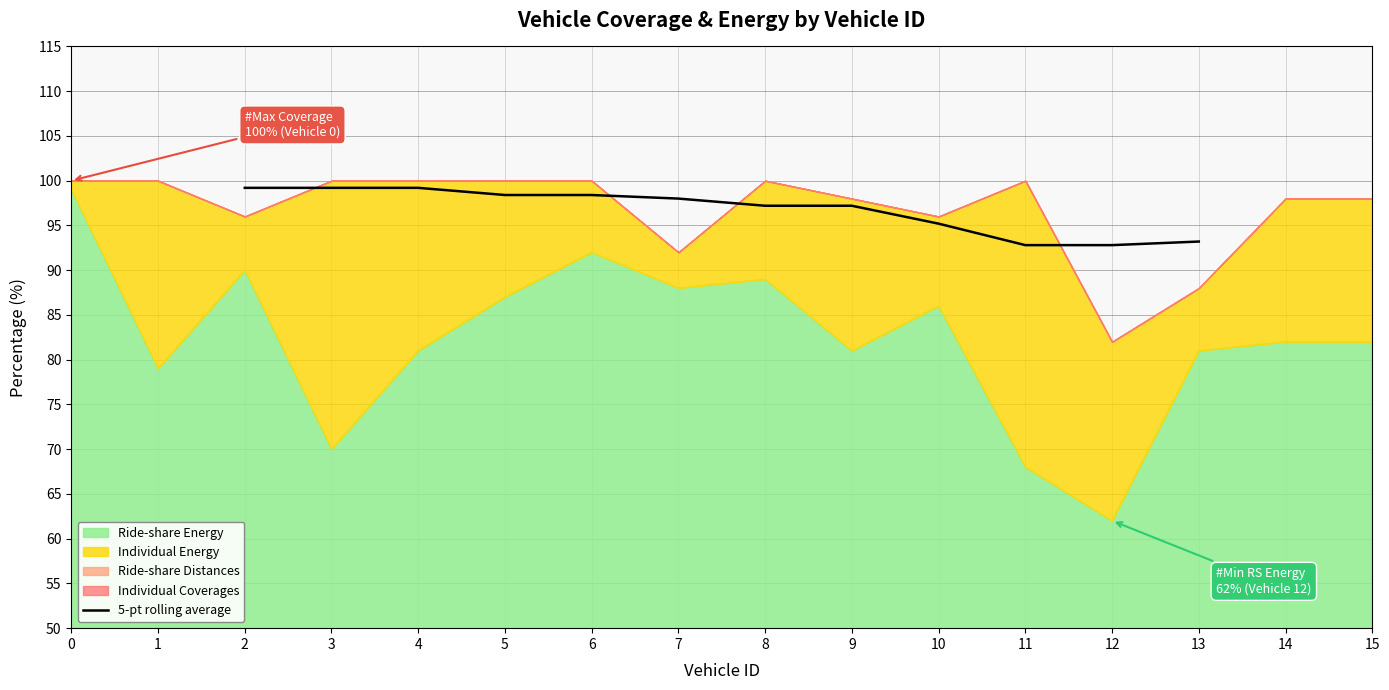

The value of 5-pt rolling average at 10 is 140.1. True or false?

False